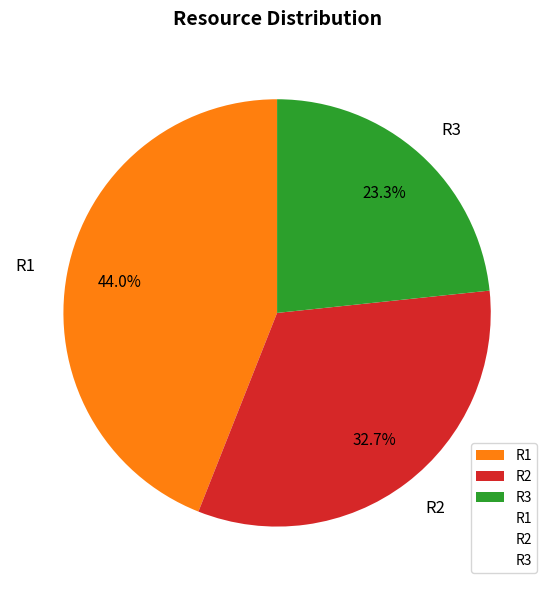

Combined, what portion of the pie is R2 and R1?

76.7%